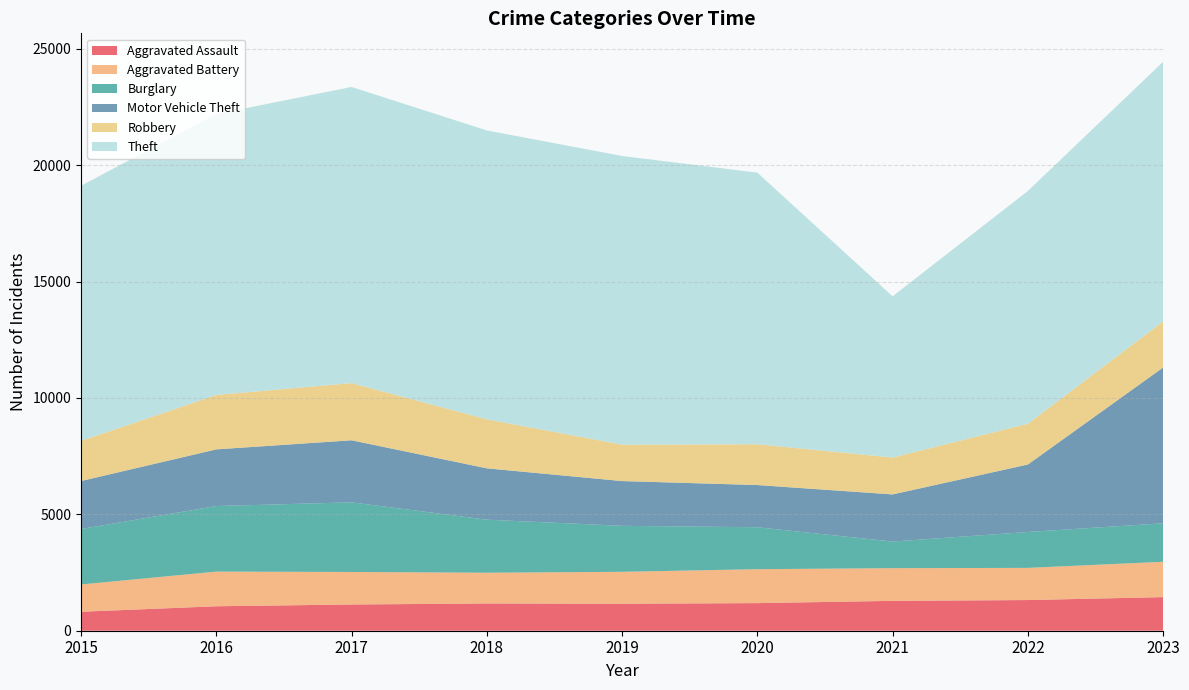

Count the number of data series in this chart.

6